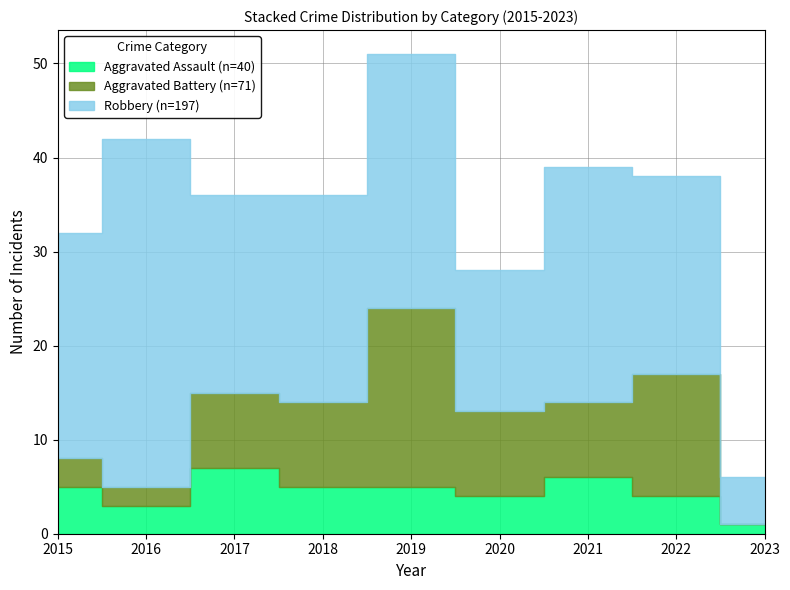

List the labels in order of Aggravated Battery value, smallest first.

2023, 2016, 2015, 2017, 2021, 2018, 2020, 2022, 2019